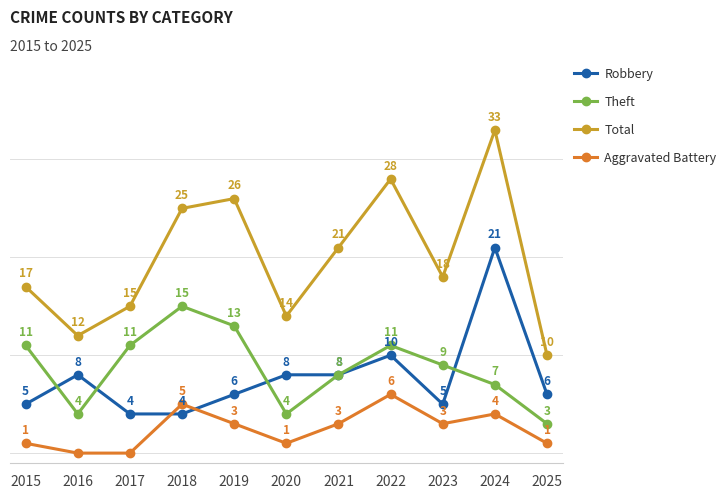

True or false: Robbery has more than 1 interior local peaks.

True